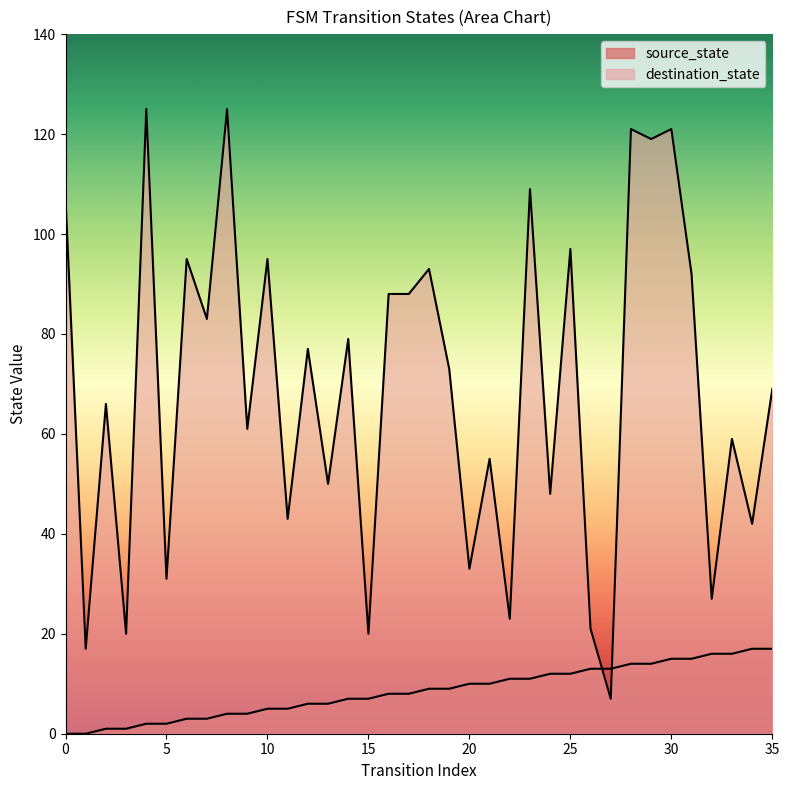

Is the value of source_state at 25 greater than the value of destination_state at 25?

No